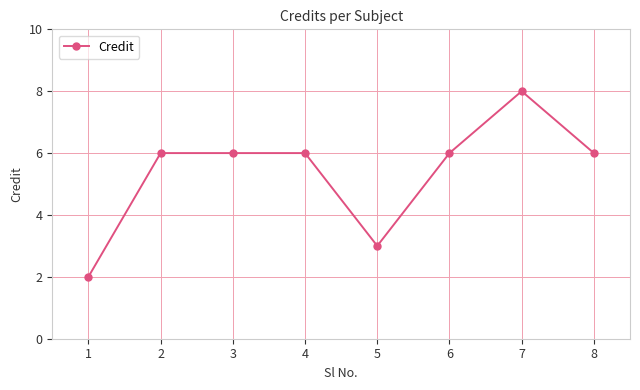

What is the difference between the values at 5 and 7?

5